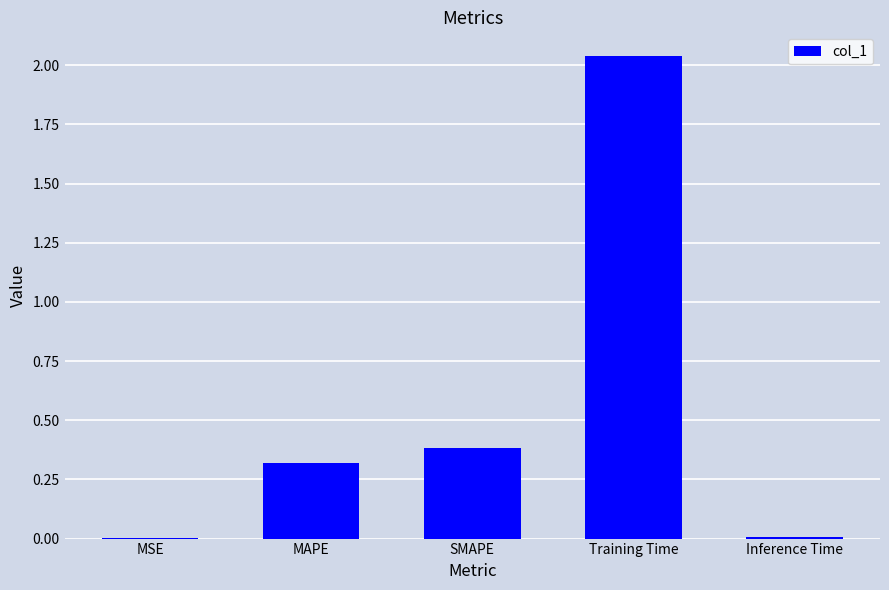

What value does the data have at MAPE?

0.3